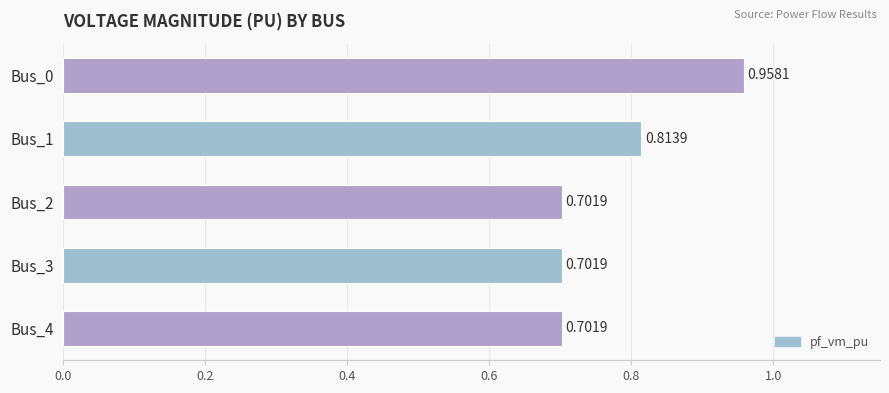

What is the difference between the maximum and minimum values?

0.3